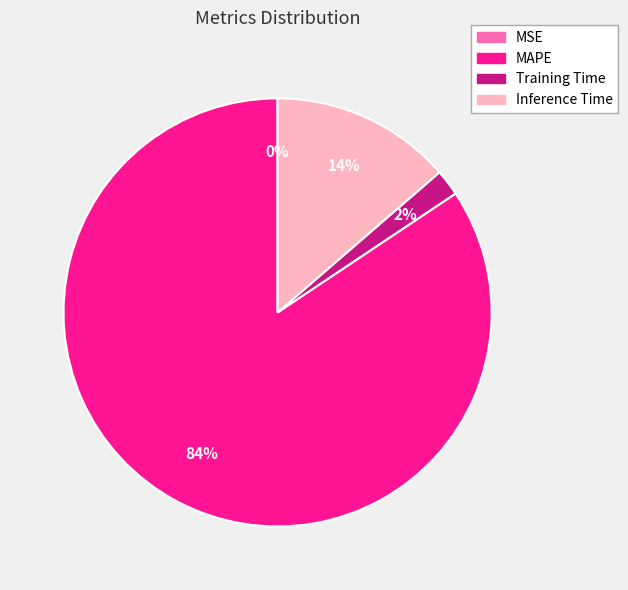

Combined, do MAPE and Inference Time account for over 50%?

Yes